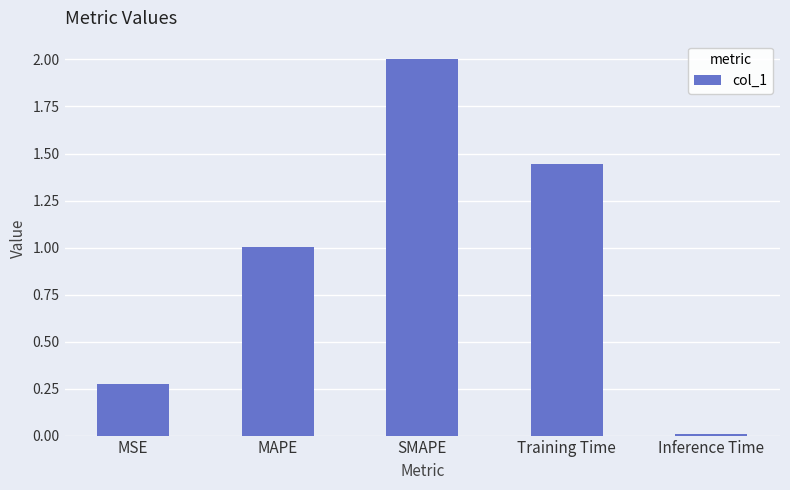

Rank the categories by value from lowest to highest.

Inference Time, MSE, MAPE, Training Time, SMAPE